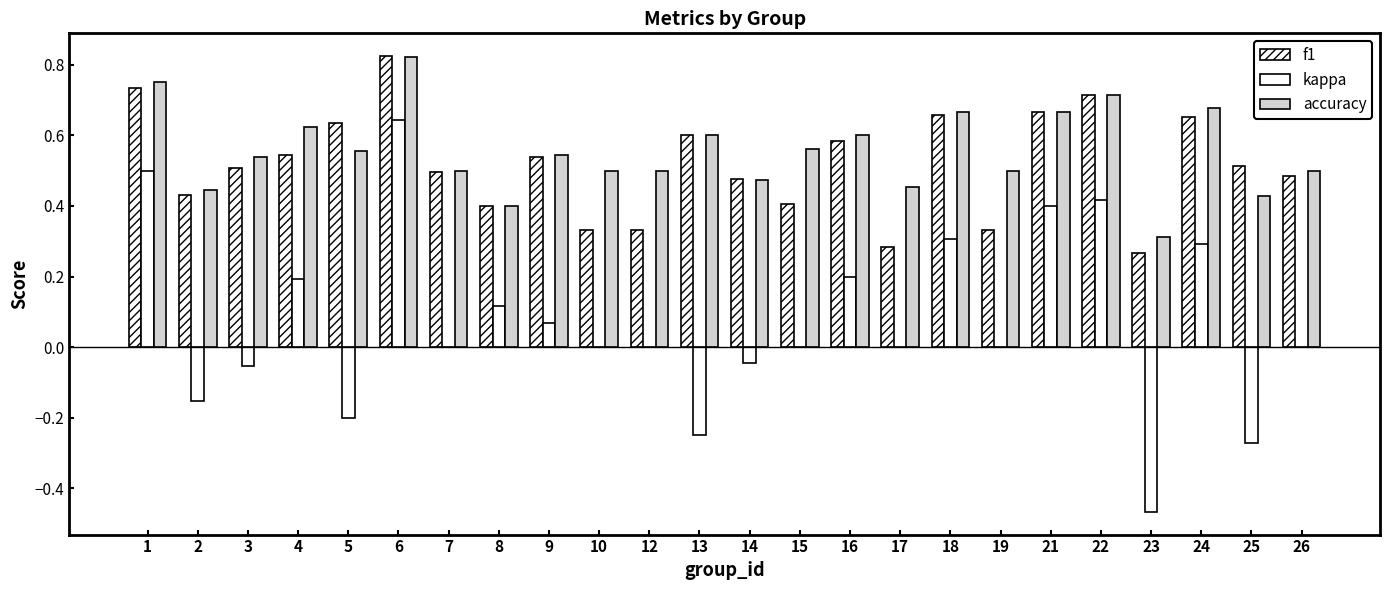

What is the difference between the kappa values at 2 and 6?

0.8